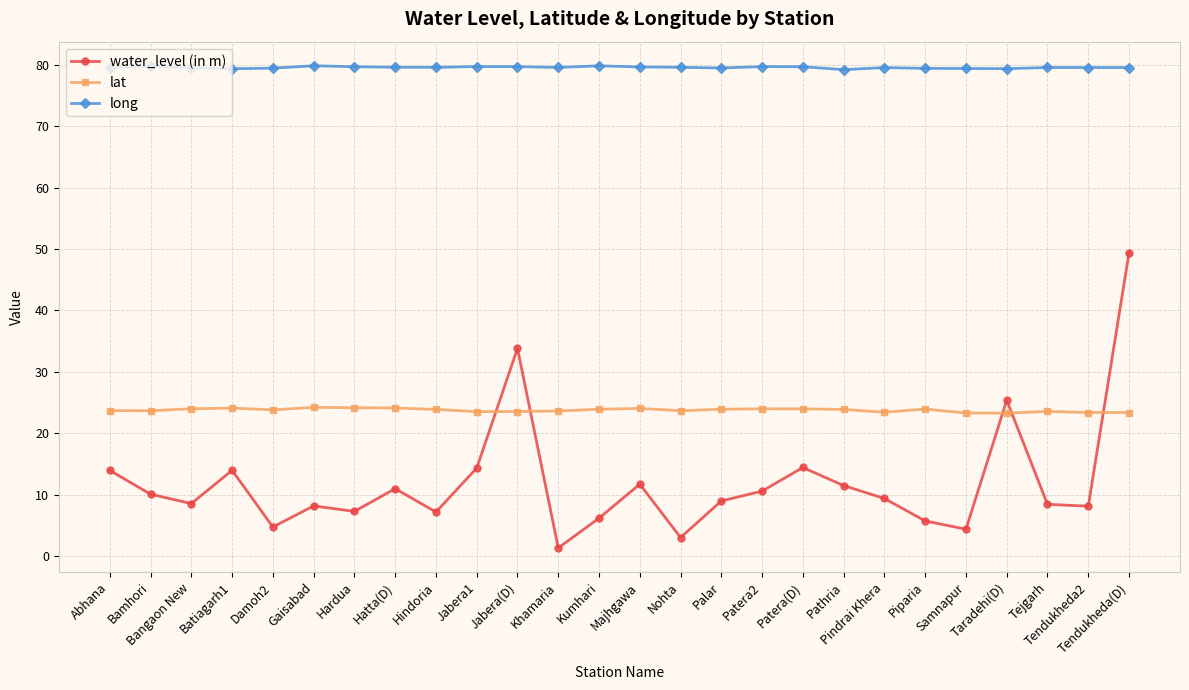

At which category does the chart reach its minimum across all series?

Khamaria